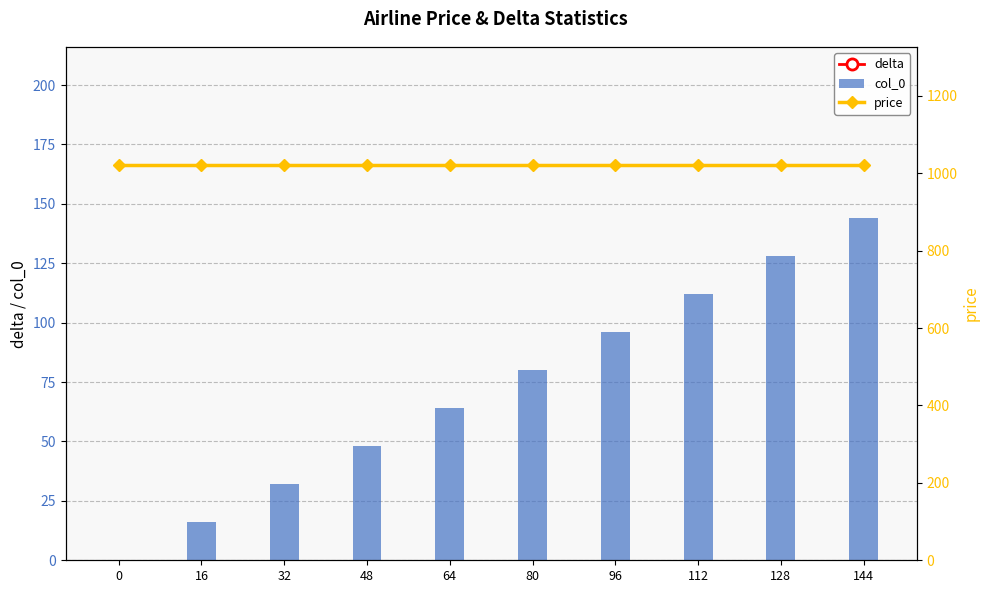

Between 64 and 144, which series saw the biggest shift?

delta